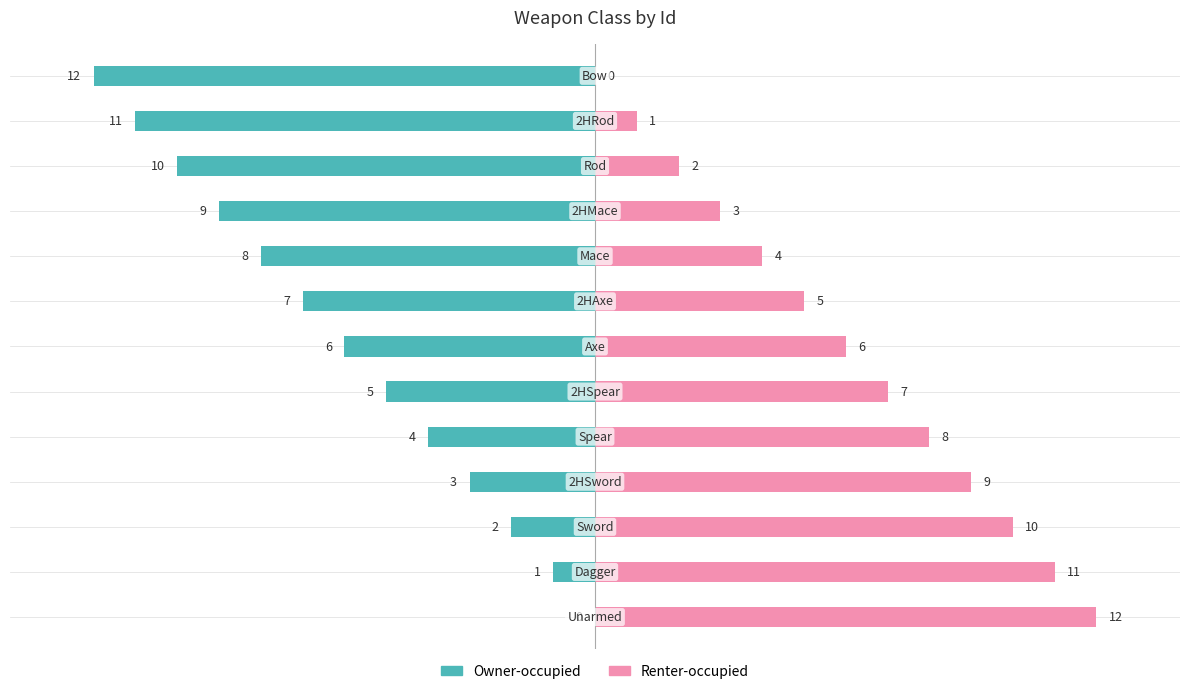

What is the difference between the highest and lowest values at 0?

12